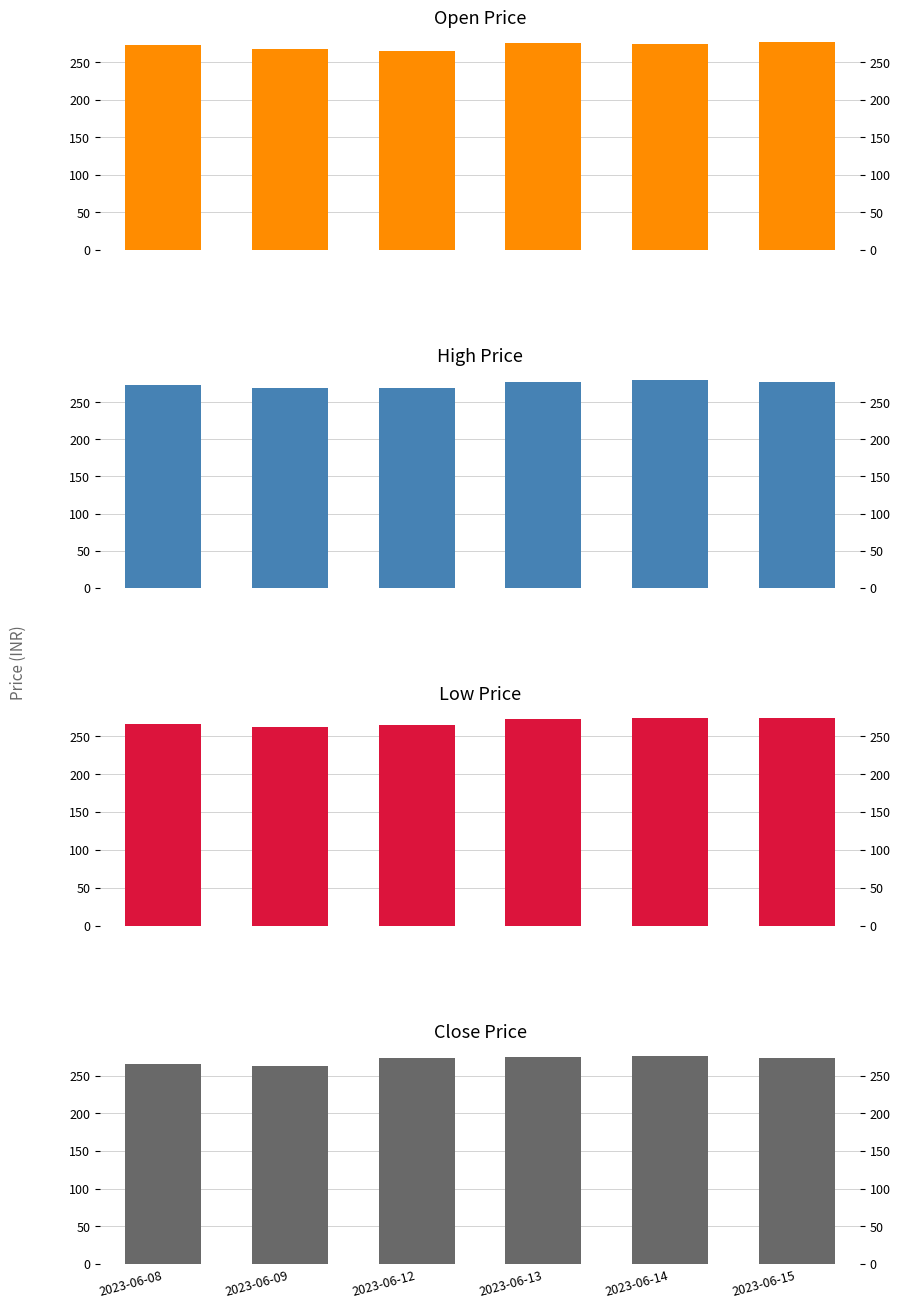

How many data points does each series have?

6